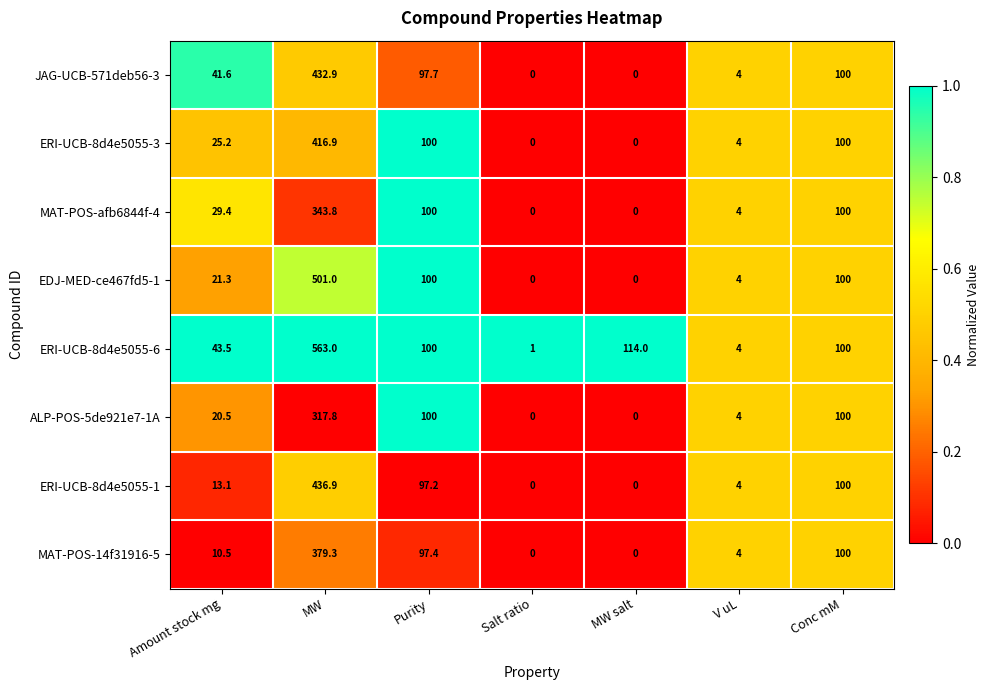

Rank the series by their maximum value, from highest to lowest.

ERI-UCB-8d4e5055-6, EDJ-MED-ce467fd5-1, ERI-UCB-8d4e5055-1, JAG-UCB-571deb56-3, ERI-UCB-8d4e5055-3, MAT-POS-14f31916-5, MAT-POS-afb6844f-4, ALP-POS-5de921e7-1A